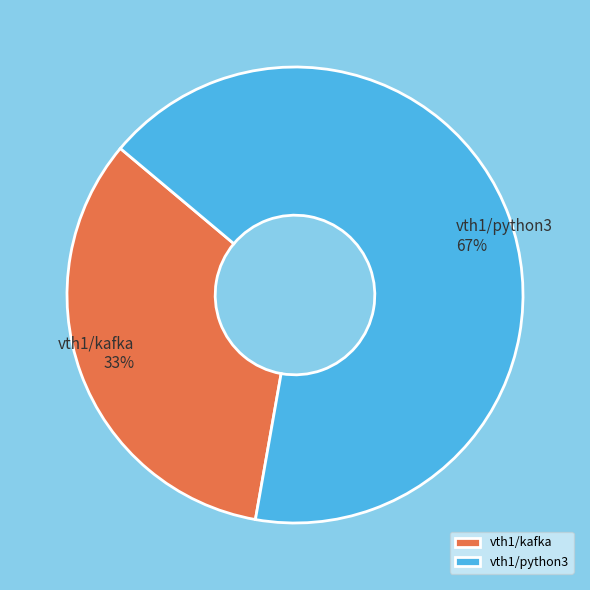

To the nearest percent, what portion does vth1/kafka represent?

33%